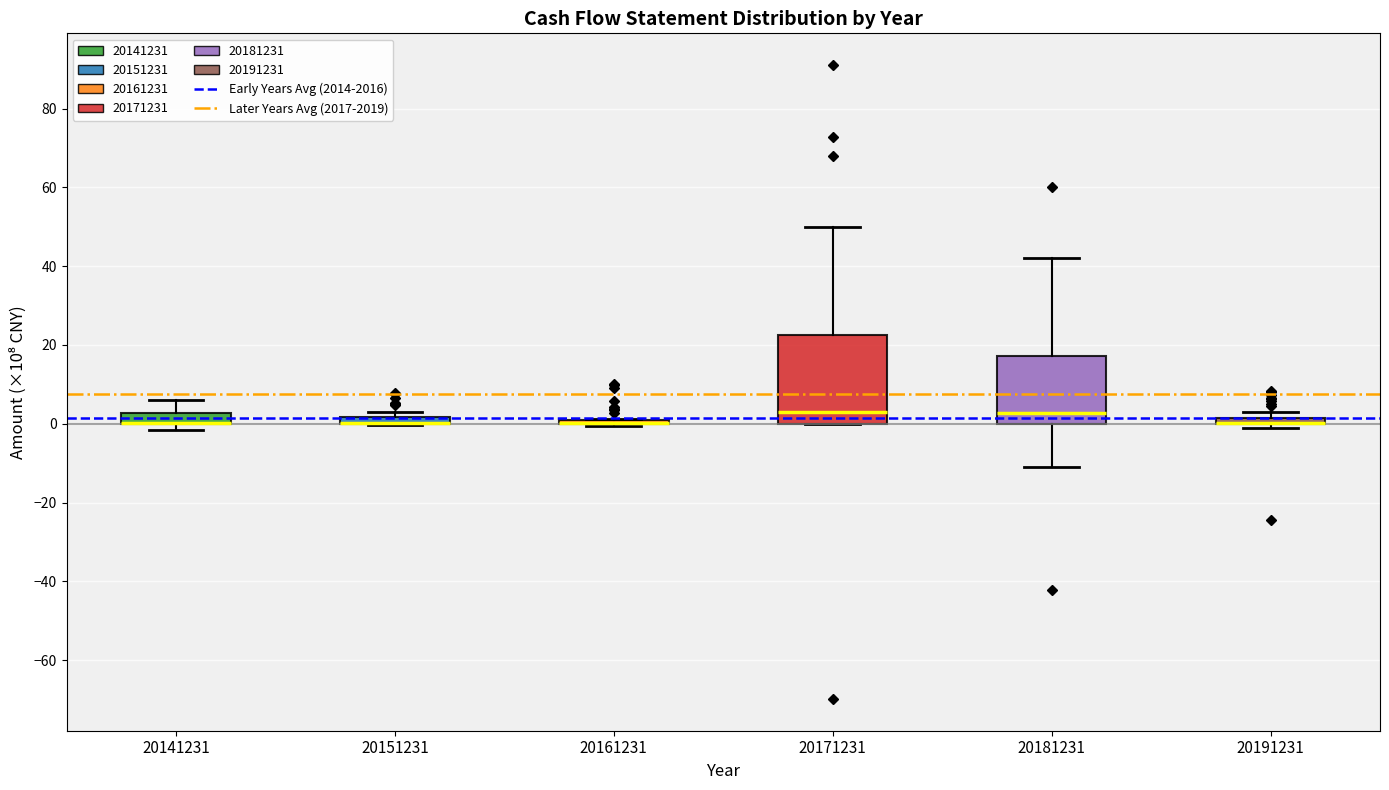

Comparing the boxes themselves (not the whiskers), which one is the tallest?

20171231